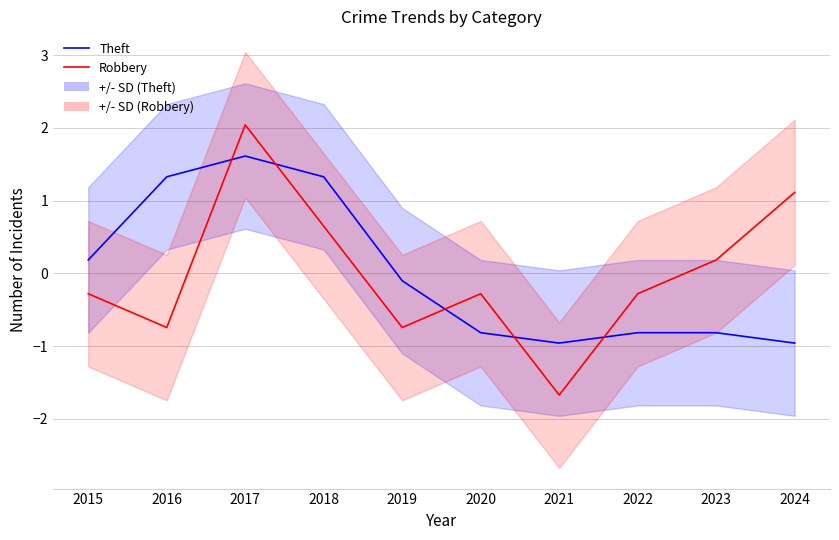

How many positive values does the Theft series have?

4